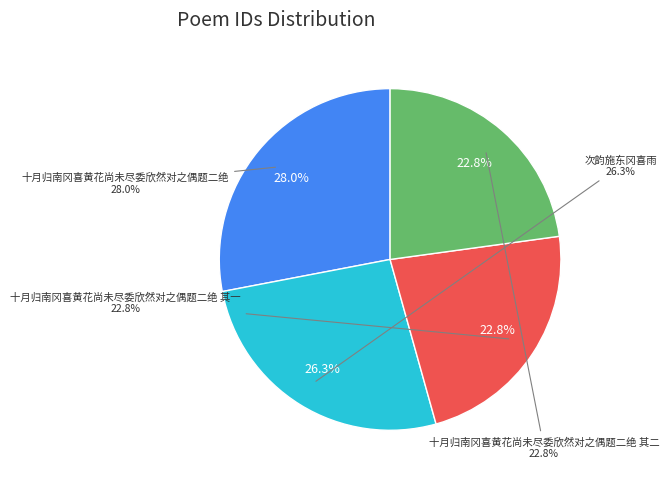

How many slices are in this pie chart?

4